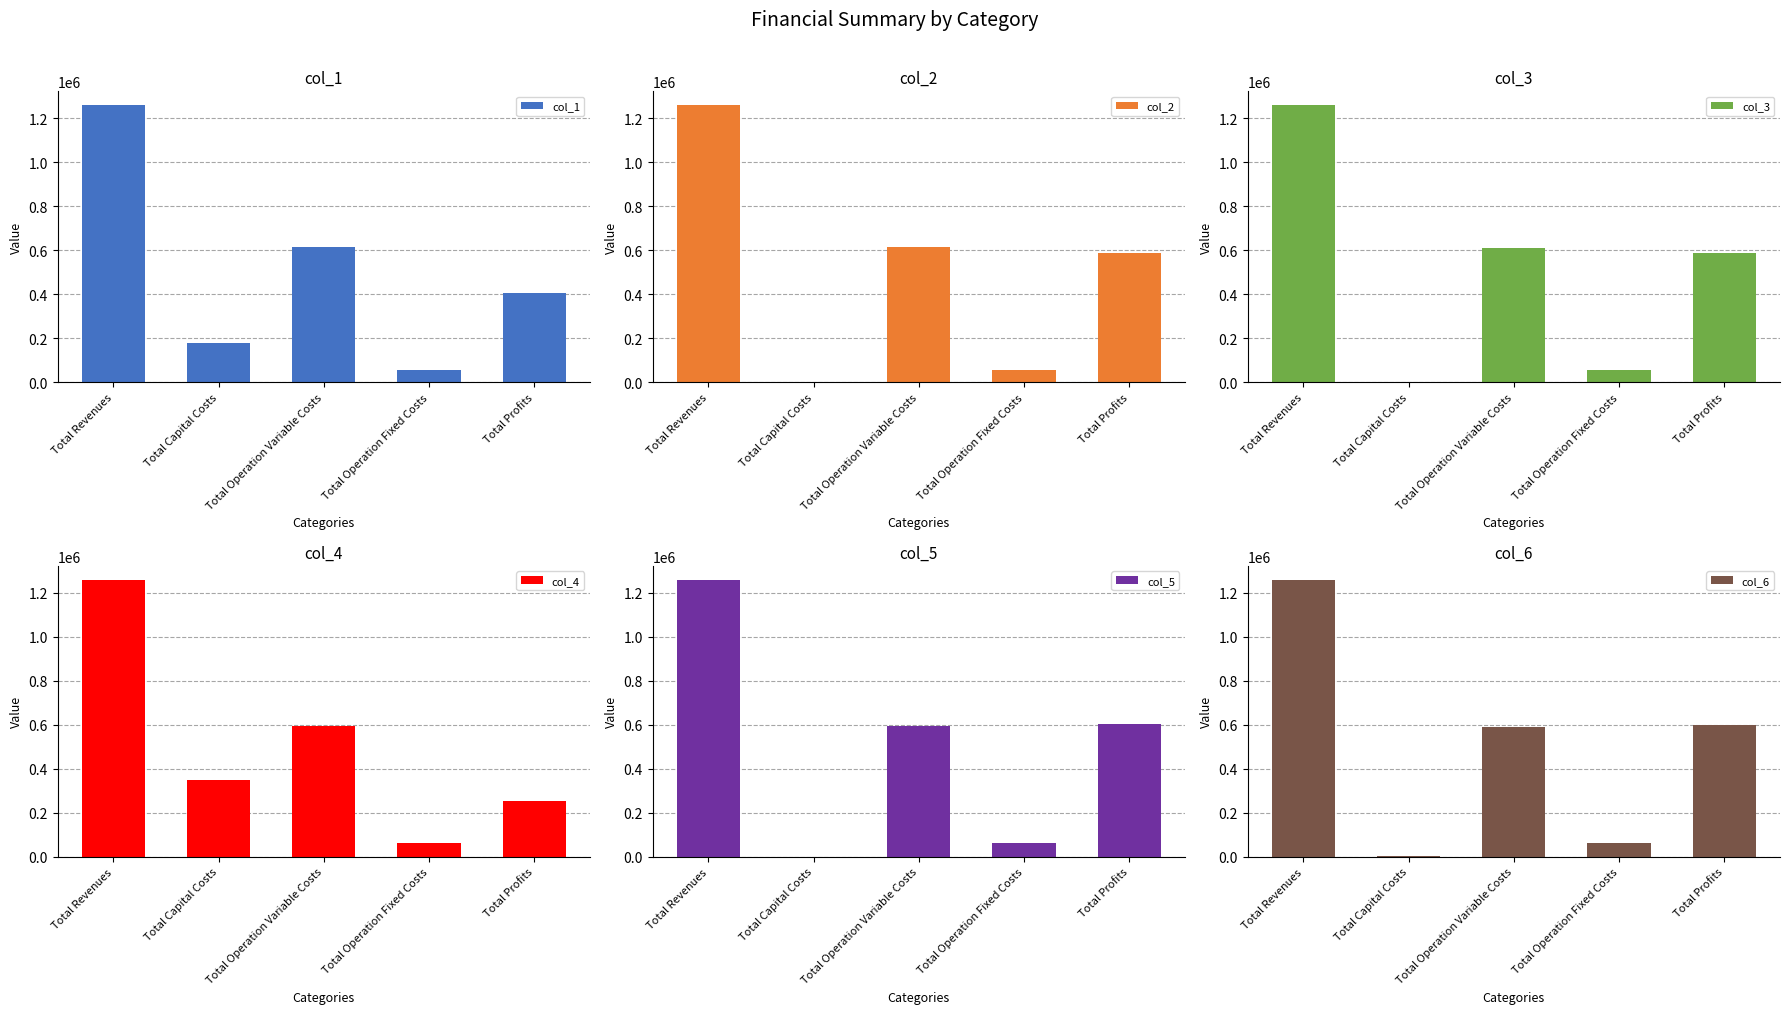

What is the label of the 3rd bar from the right?

Total Operation Variable Costs